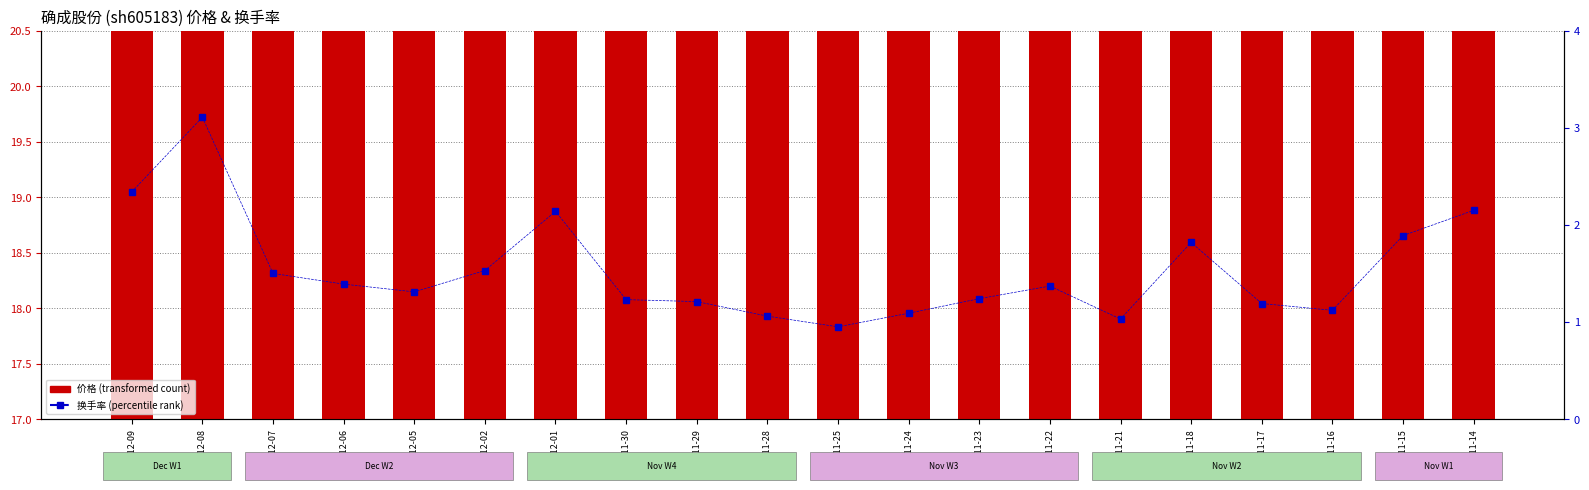

Which series has the widest spread of values?

价格 (transformed count)